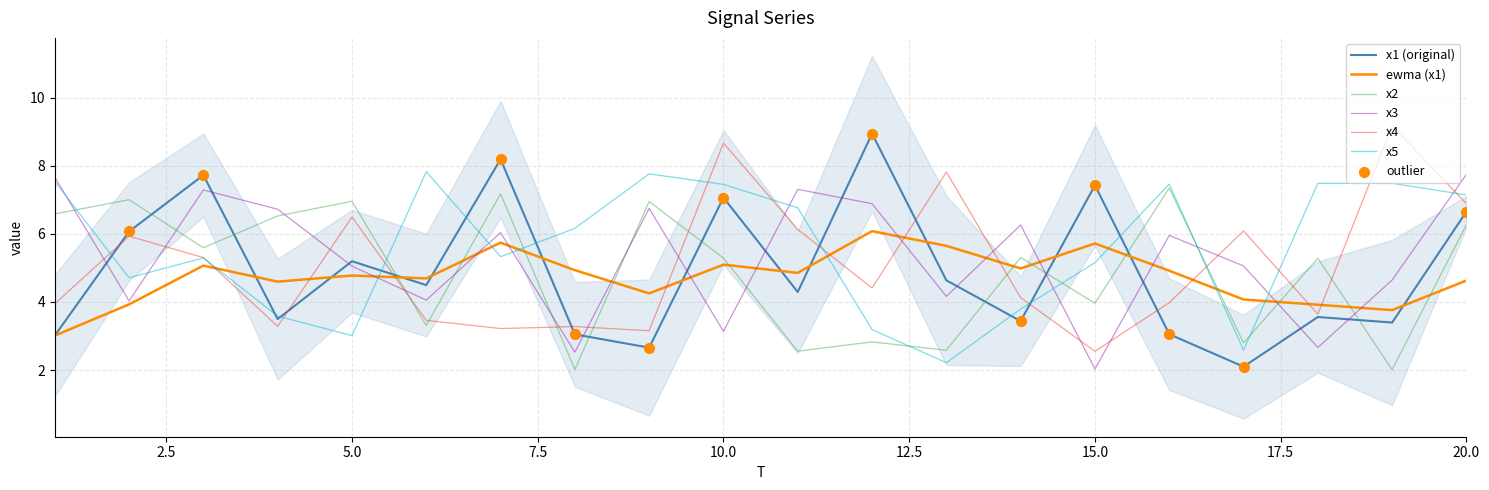

Which series contains the highest Y value?

x4